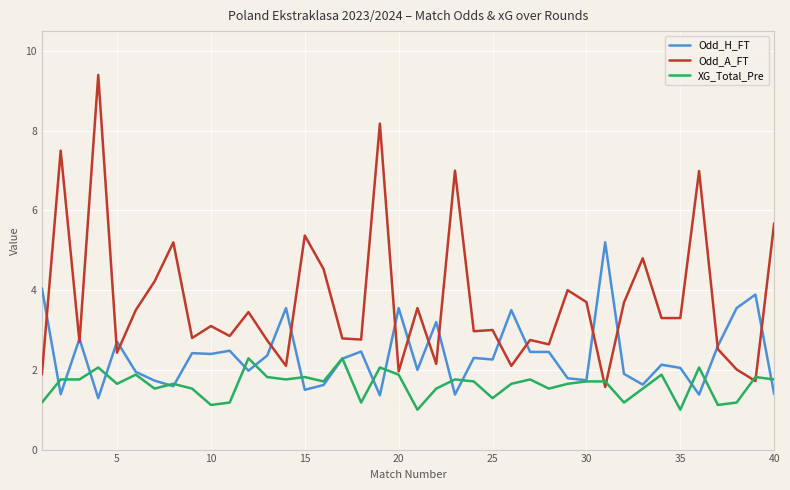

Which series has the largest range (max minus min)?

Odd_A_FT